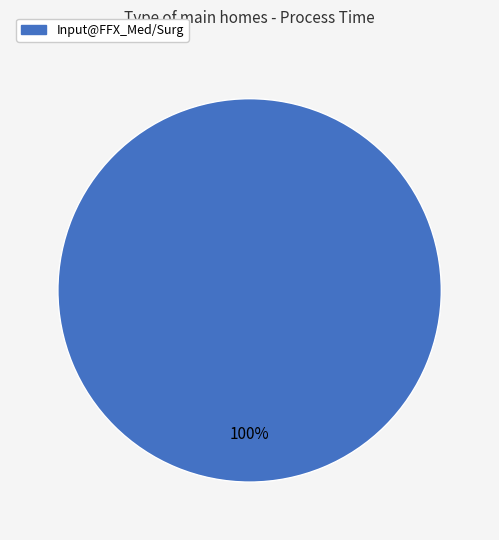

Does any single category account for the majority?

Yes